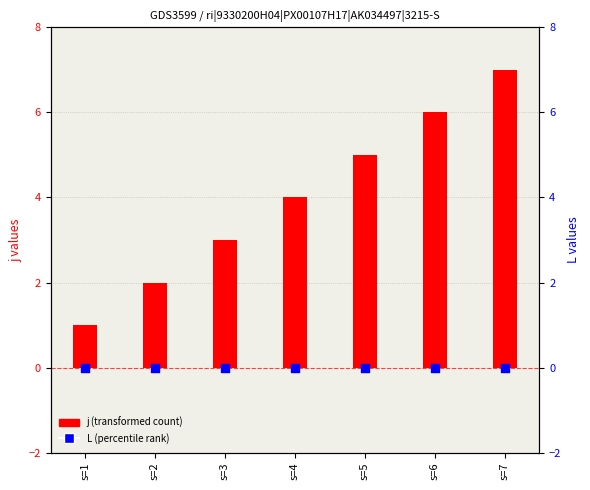

Is the value of L (percentile rank) at s=5 greater than the value of j (transformed count) at s=5?

No